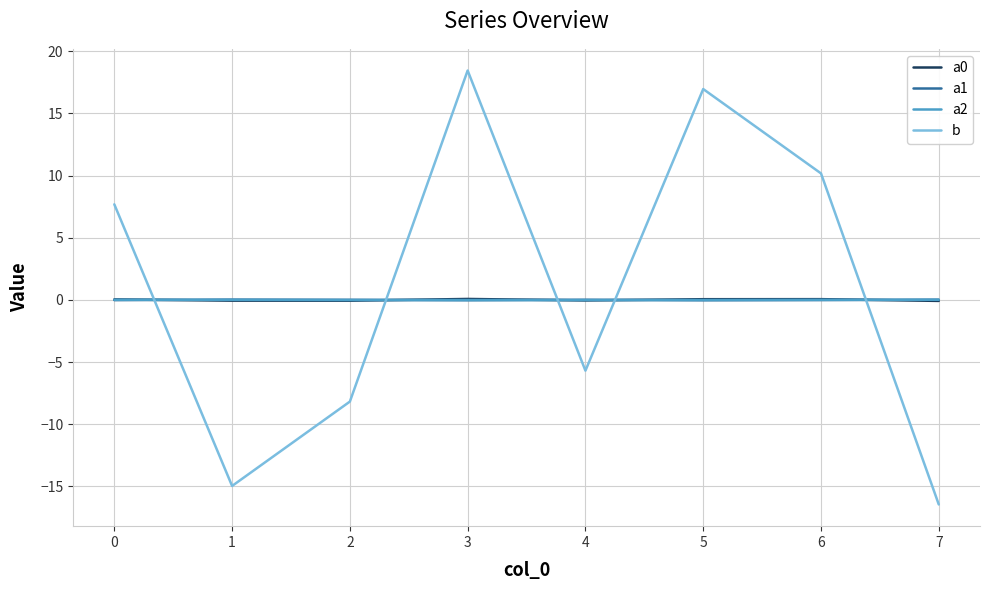

What is the total value across all series at 4?

-5.7